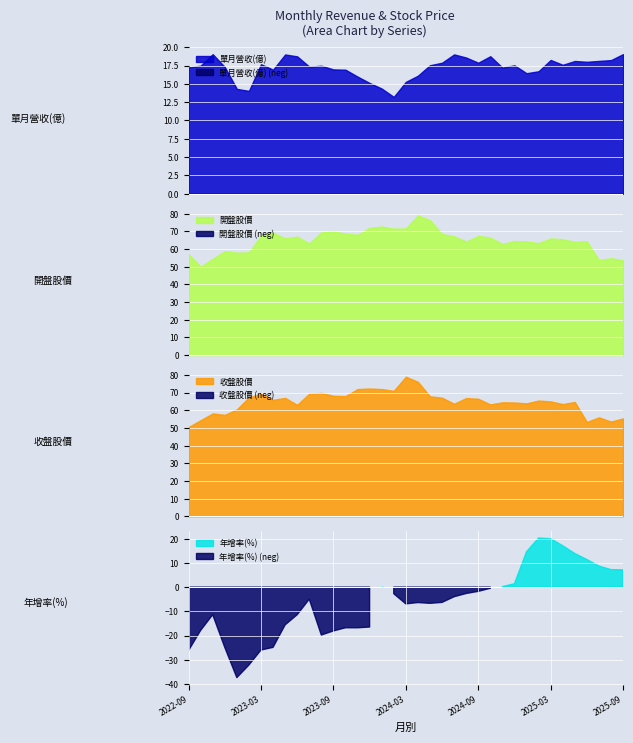

At how many categories does at least one series exceed 19?

37